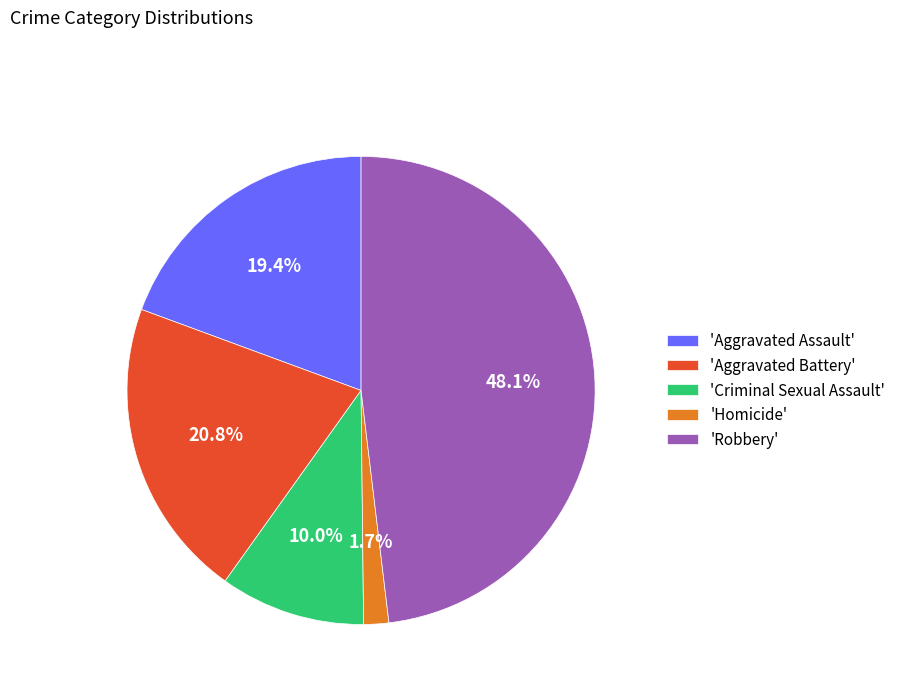

Which category has the smallest portion of the pie?

'Homicide'